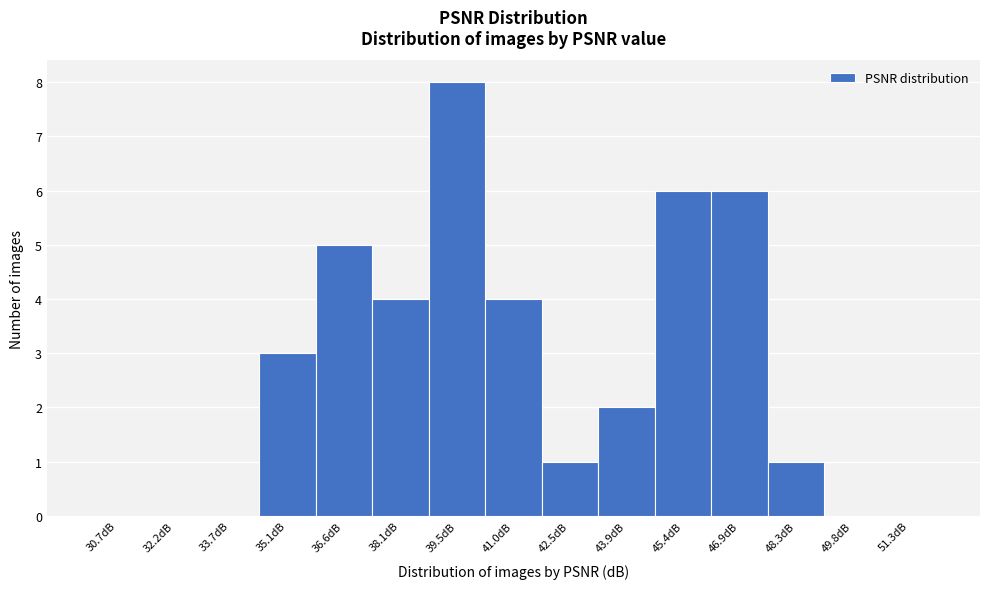

Reading left to right, transcribe this chart: for each bar, give the range it covers on the x-axis and its height. Neither the bar edges nor the heights are printed on the chart, so give them approximately, as read against the axes.

30.0 to 31.4: 0
31.4 to 33.0: 0
33.0 to 34.4: 0
34.4 to 35.8: 3
35.8 to 37.4: 5
37.4 to 38.8: 4
38.8 to 40.2: 8
40.2 to 41.8: 4
41.8 to 43.2: 1
43.2 to 44.6: 2
44.6 to 46.2: 6
46.2 to 47.6: 6
47.6 to 49.0: 1
49.0 to 50.6: 0
50.6 to 52.0: 0